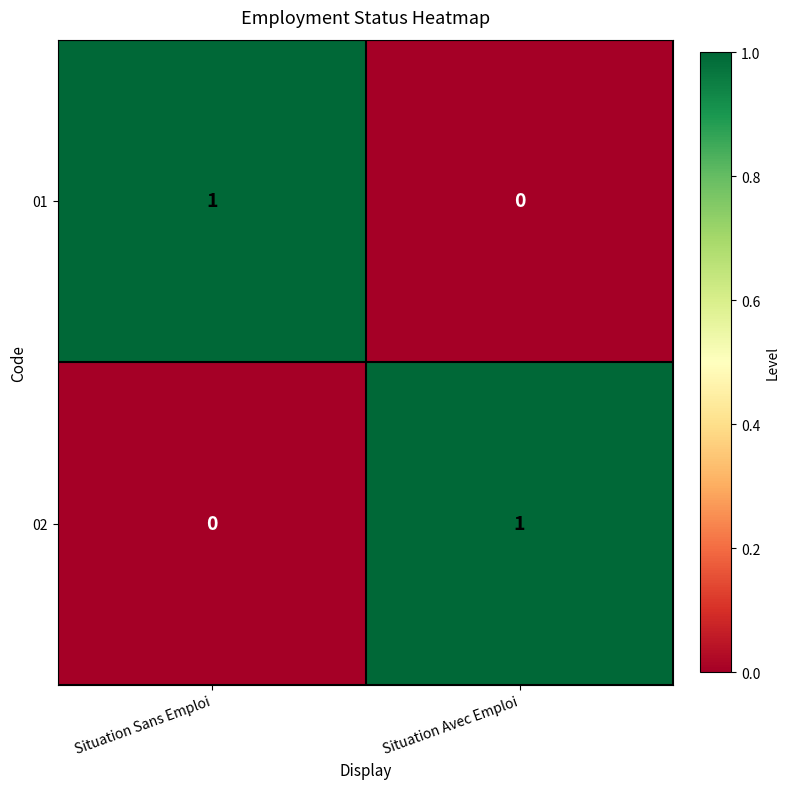

How many categories are shown in the chart?

2